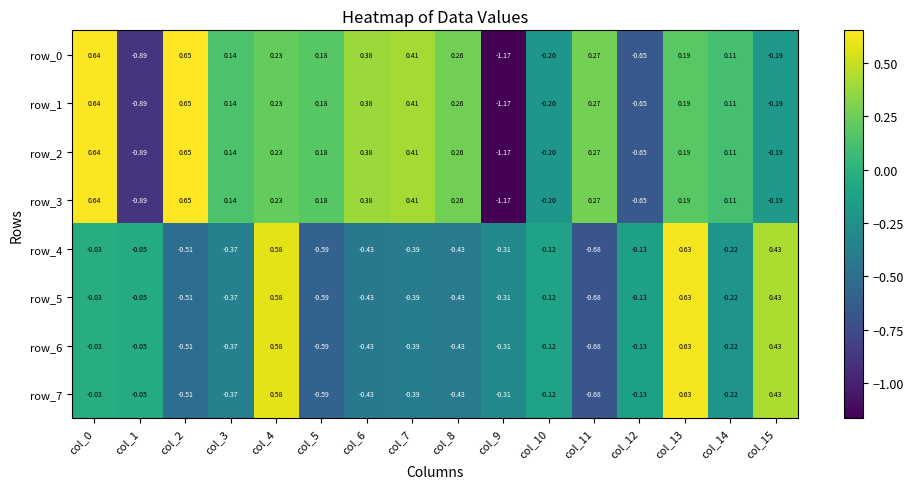

Is the value of row_3 at col_4 greater than the value of row_0 at col_14?

Yes